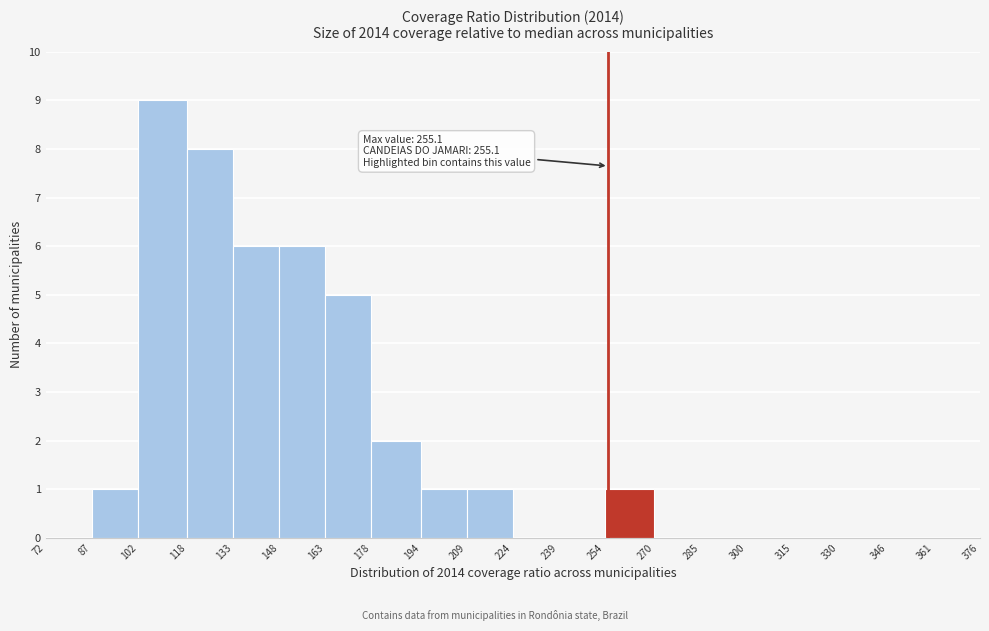

Over which range of the x-axis is the bar tallest?

102 to 118